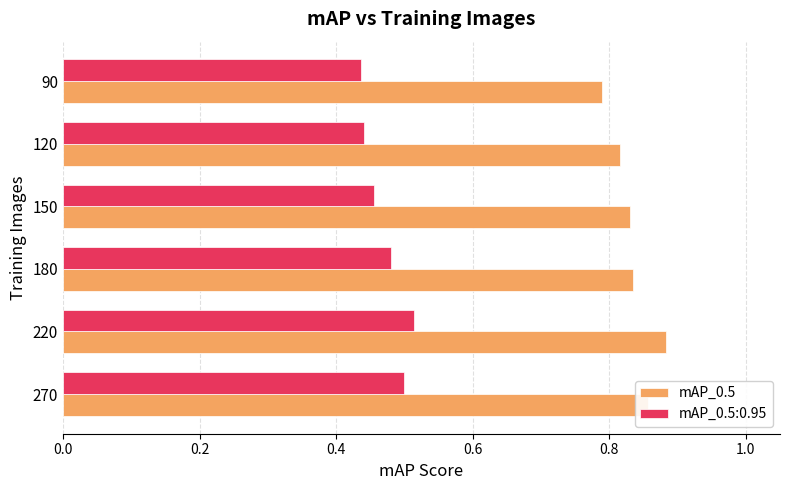

The value of mAP_0.5:0.95 at 270 is 0.5. True or false?

True